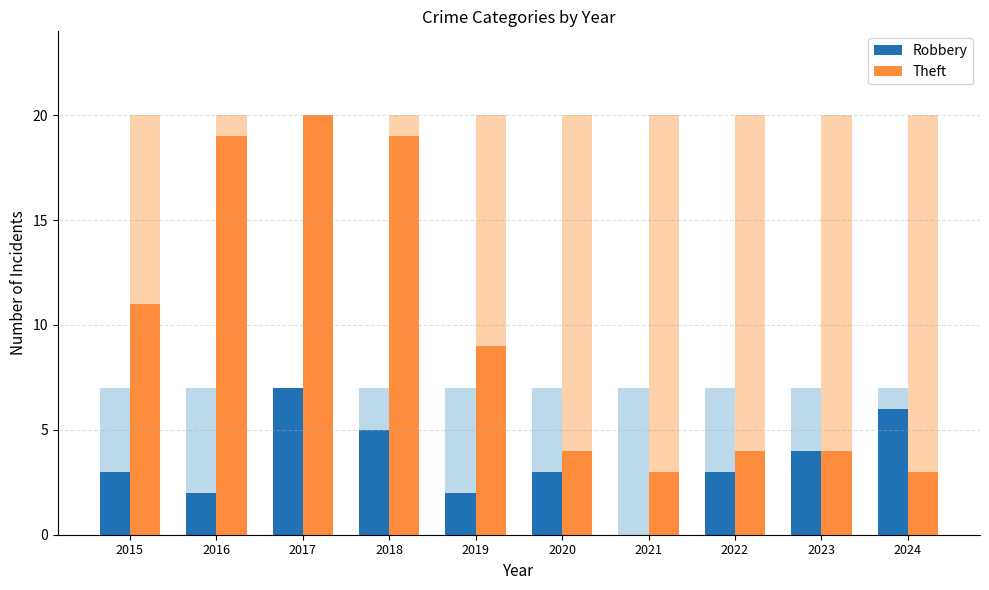

How many bars are there in total?

20